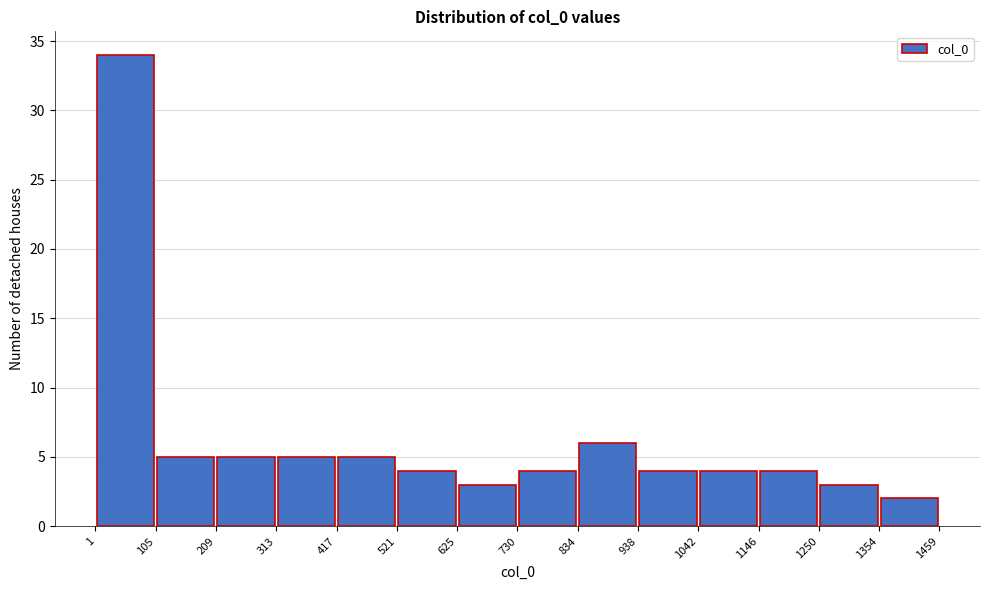

What is the height of the bar covering 730 to 834 on the x-axis? The values are not printed on the chart, so give them approximately, as read against the axis.

4